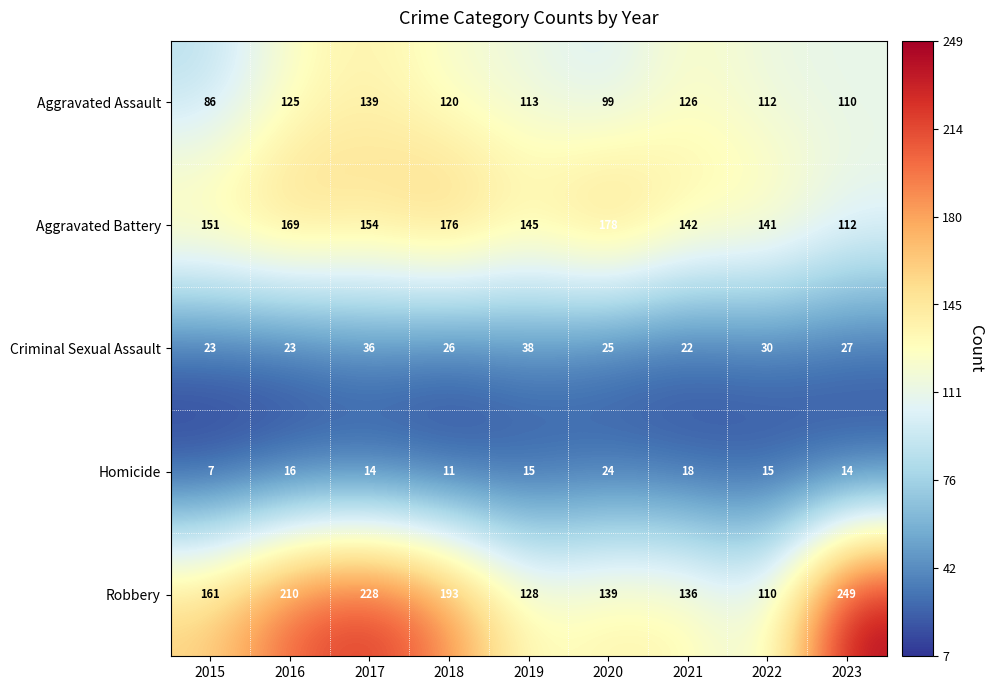

At 2016, list the series in order from smallest to largest.

Homicide, Criminal Sexual Assault, Aggravated Assault, Aggravated Battery, Robbery